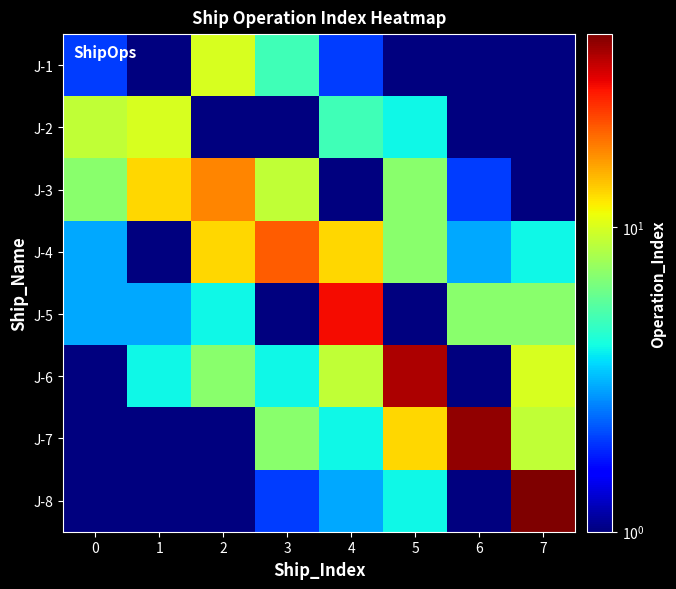

Which label corresponds to the largest value in the chart?

7